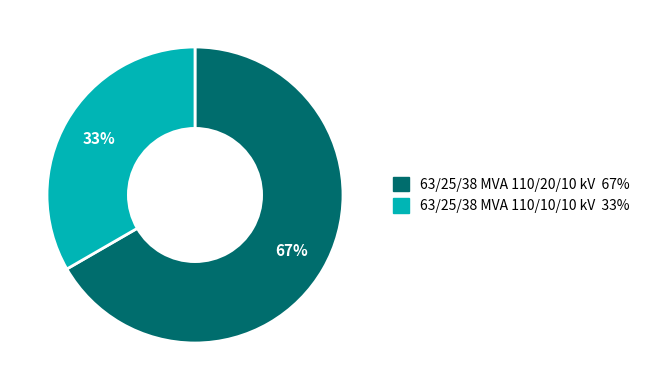

Rank the categories by value from lowest to highest.

63/25/38 MVA 110/10/10 kV, 63/25/38 MVA 110/20/10 kV